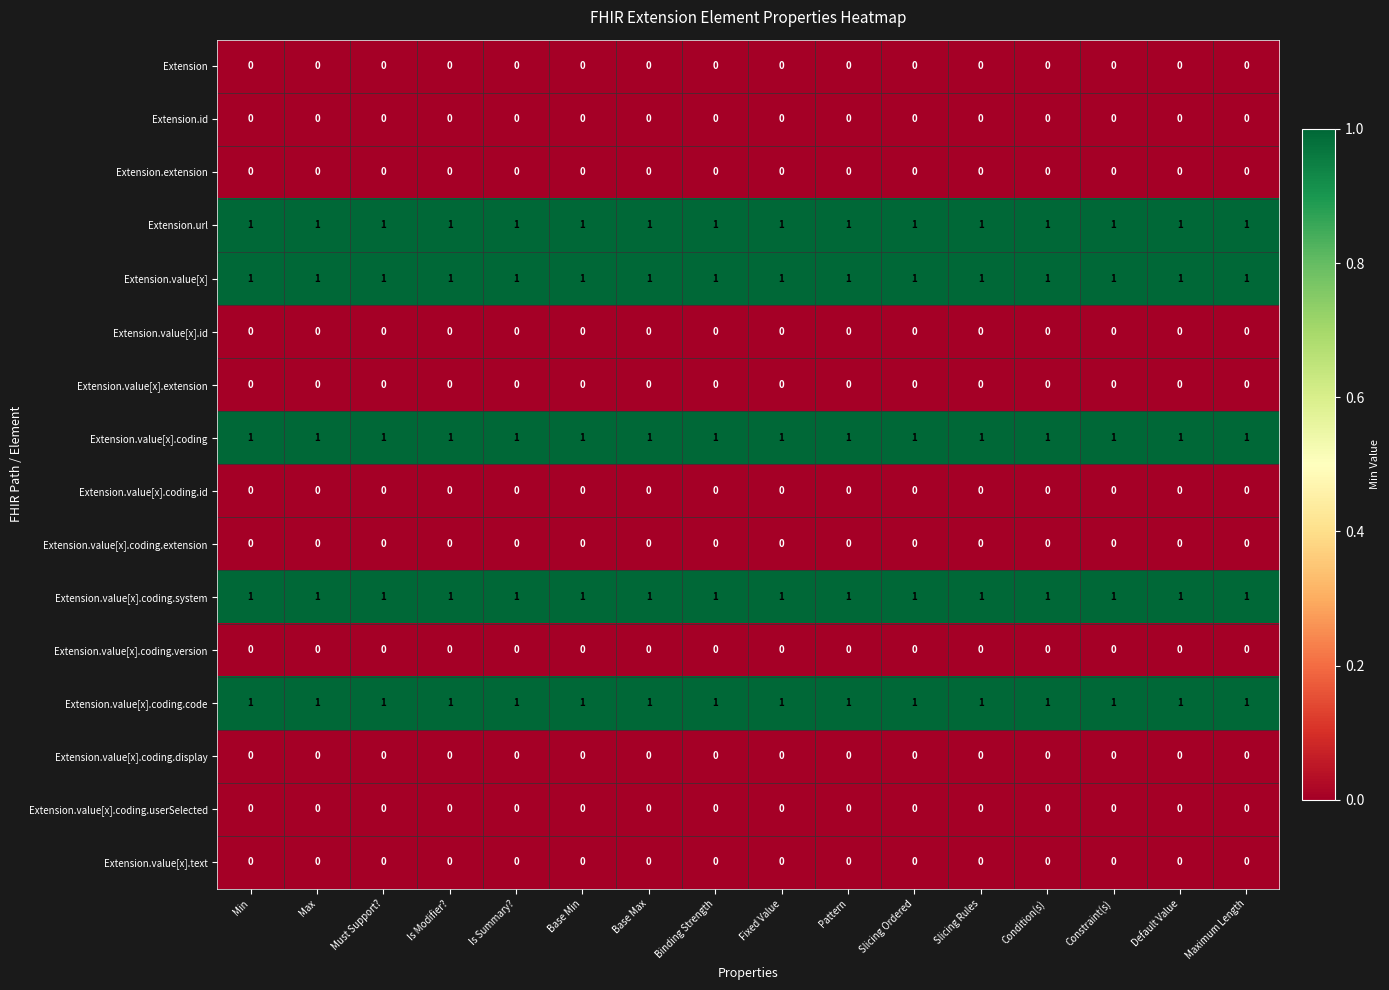

What is the spread (max minus min) of values at Must Support??

1